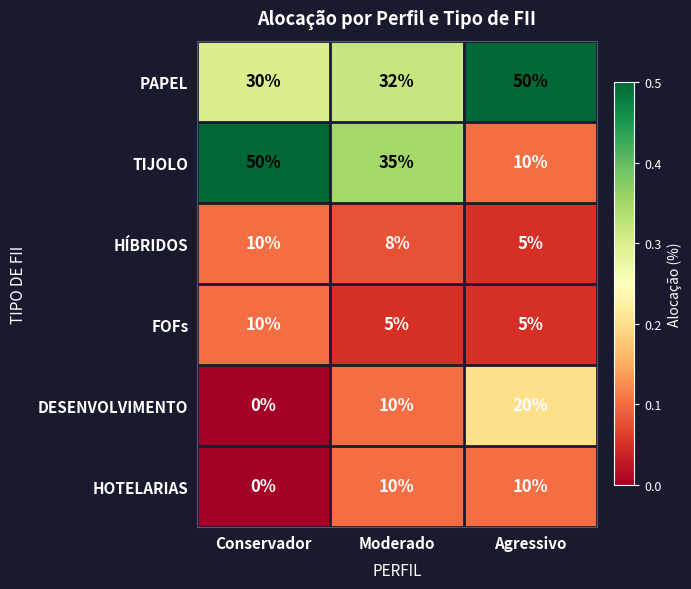

What is the difference between the PAPEL values at Conservador and Agressivo?

20